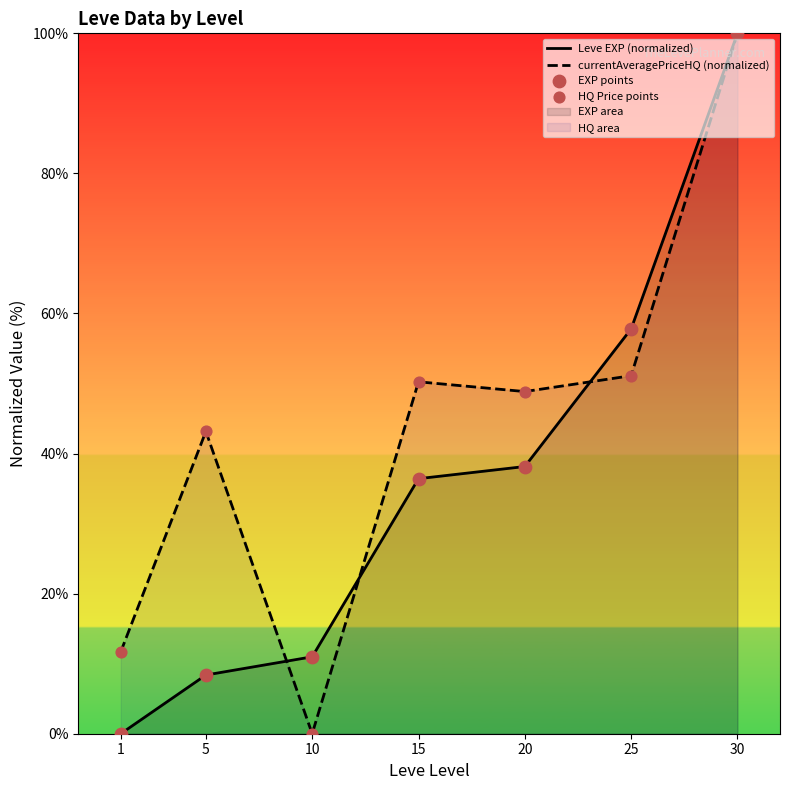

Which series reaches the maximum Y coordinate?

Leve EXP (normalized)